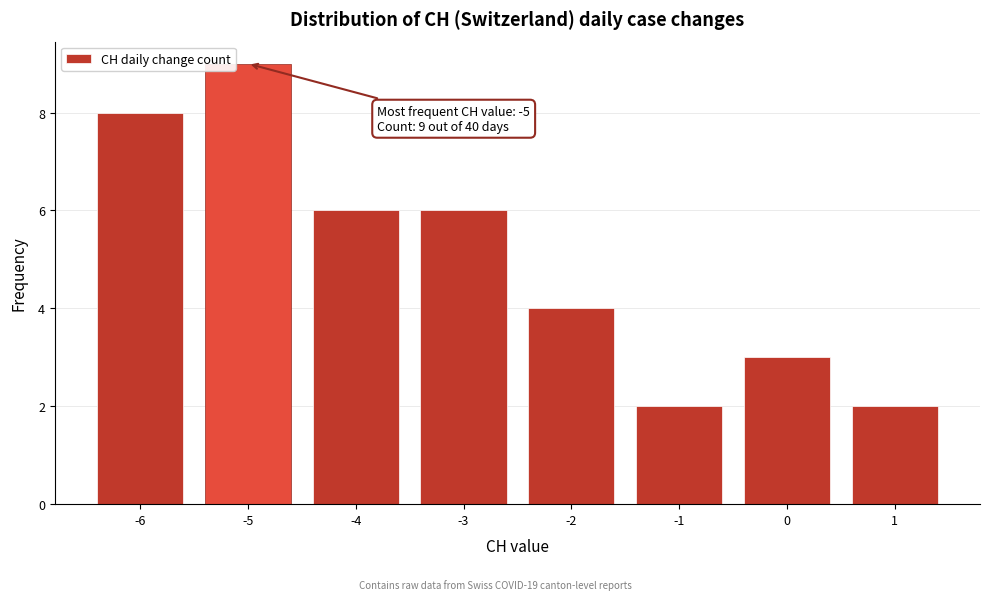

Which range on the x-axis has the tallest bar?

-5.5 to -4.5